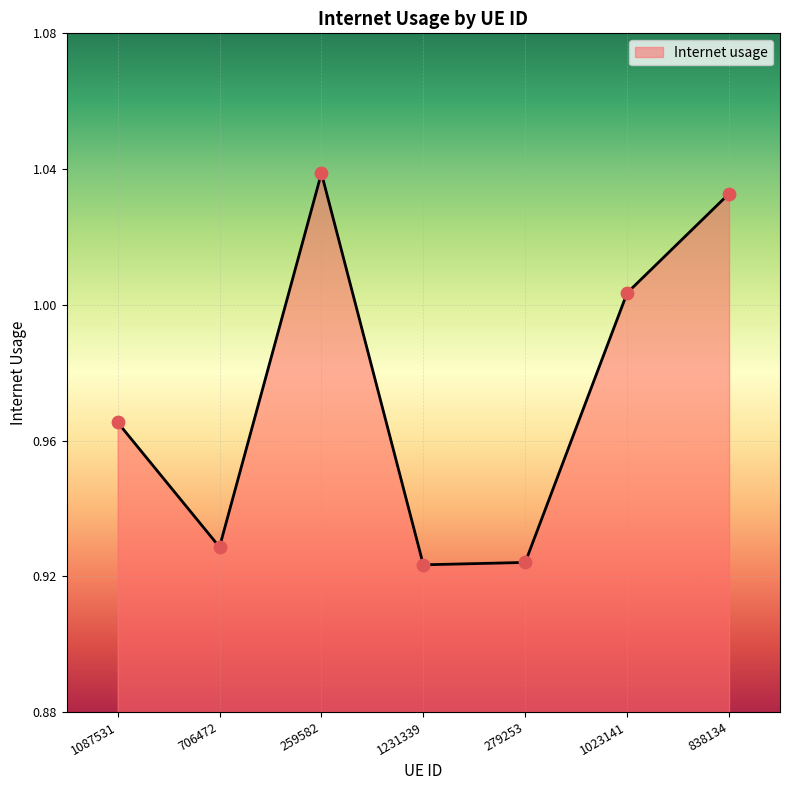

Which has a higher value, 1231339 or 1087531?

1087531